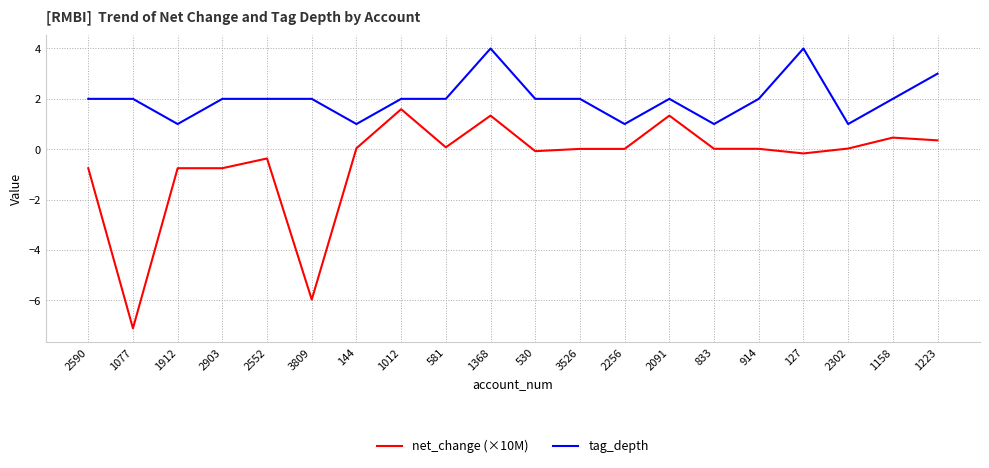

Is the value of tag_depth at 1912 greater than the value of net_change (×10M) at 2302?

Yes